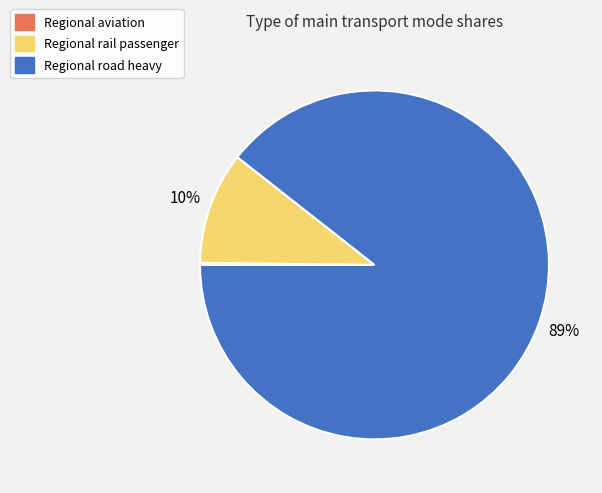

Is there a majority slice in this chart?

Yes